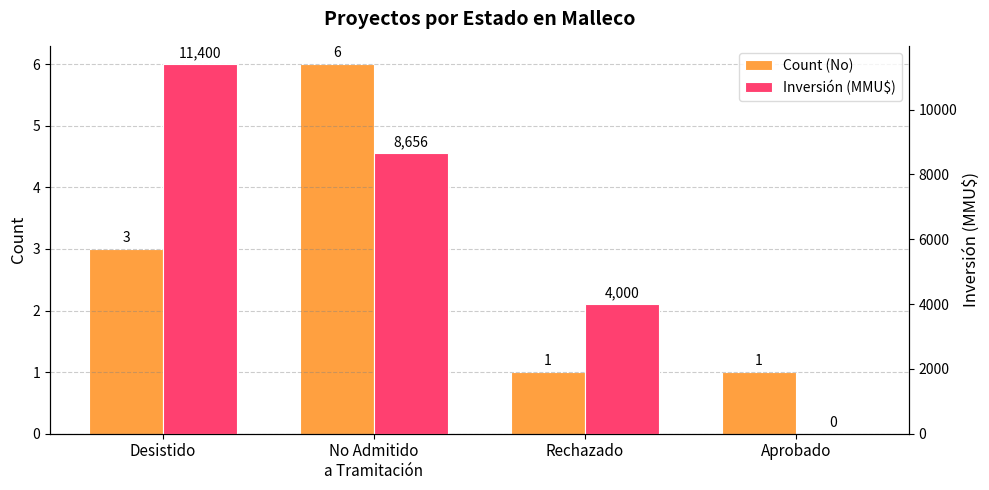

How many data points in Count (No) are less than 3?

2